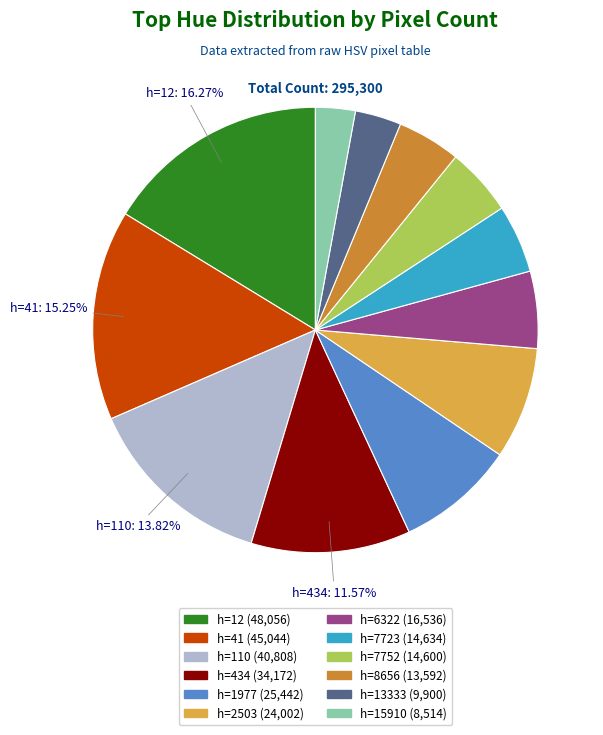

Is the sum of h=8656 and h=434 greater than half?

No